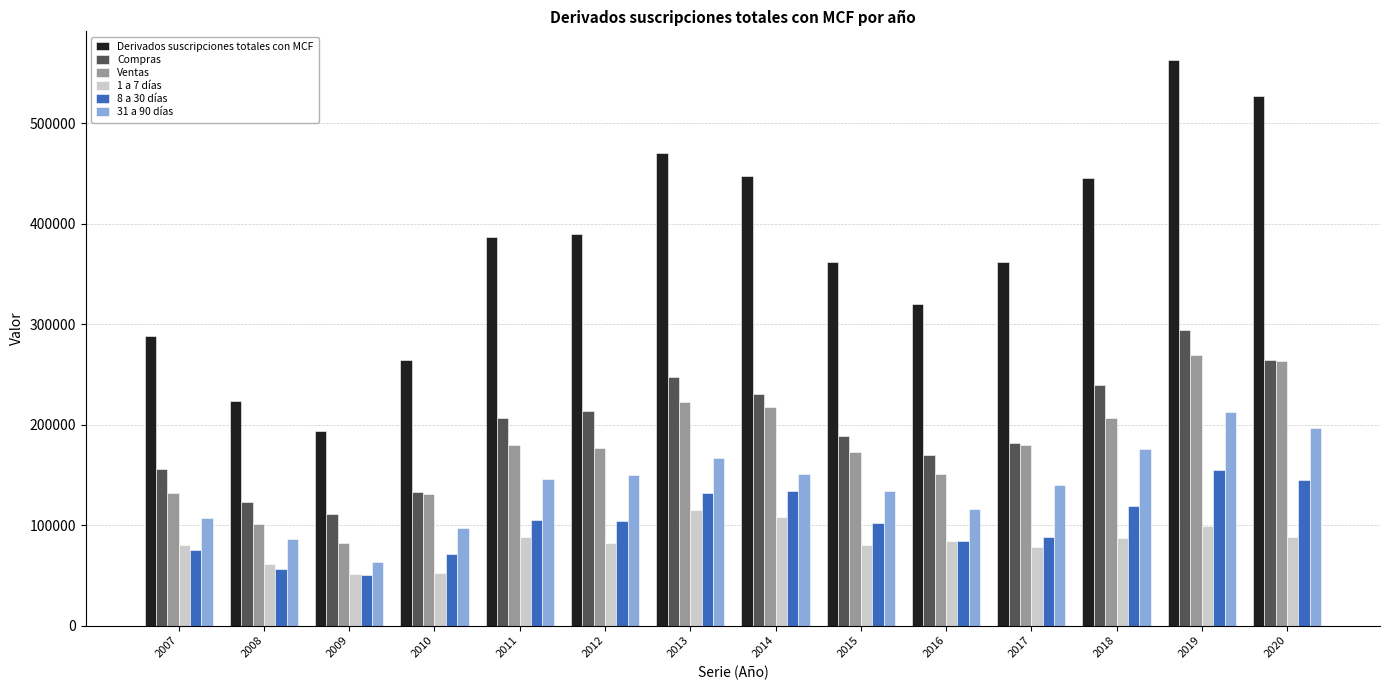

What is the minimum value shown in the chart?

50280